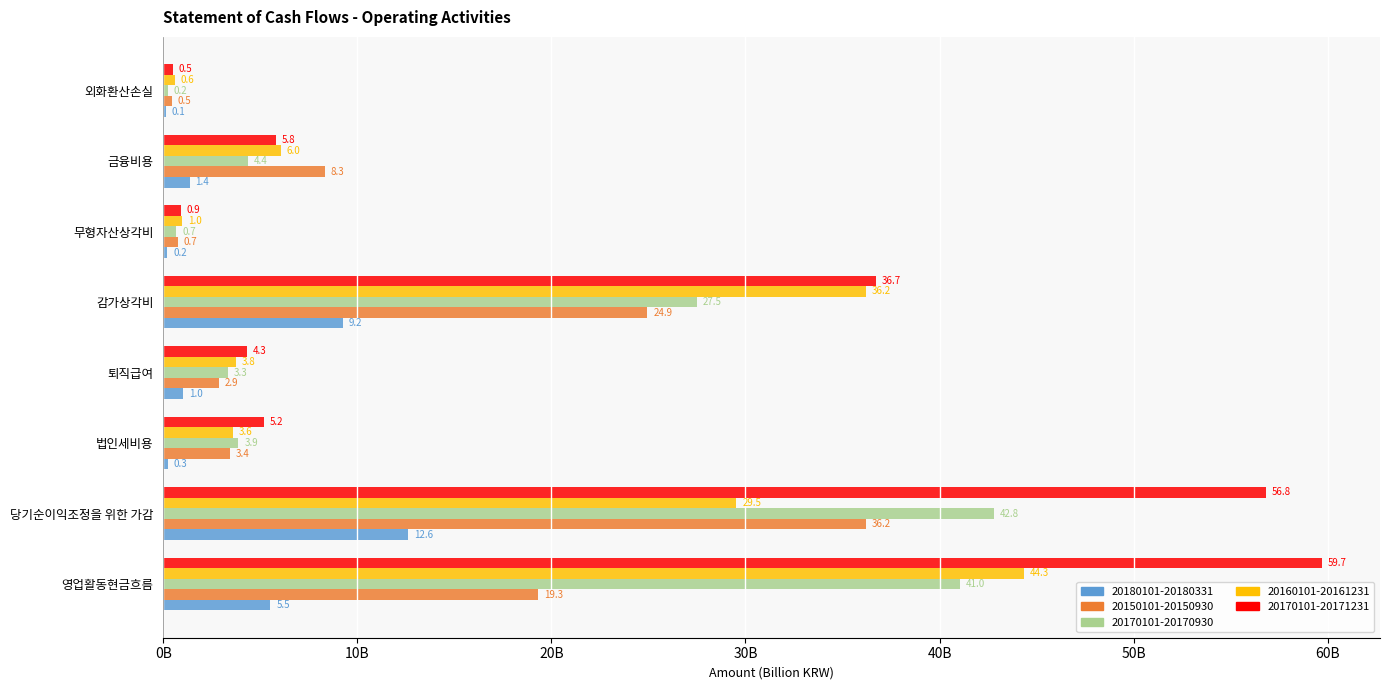

What are all the series names shown in the legend?

20180101-20180331, 20150101-20150930, 20170101-20170930, 20160101-20161231, 20170101-20171231